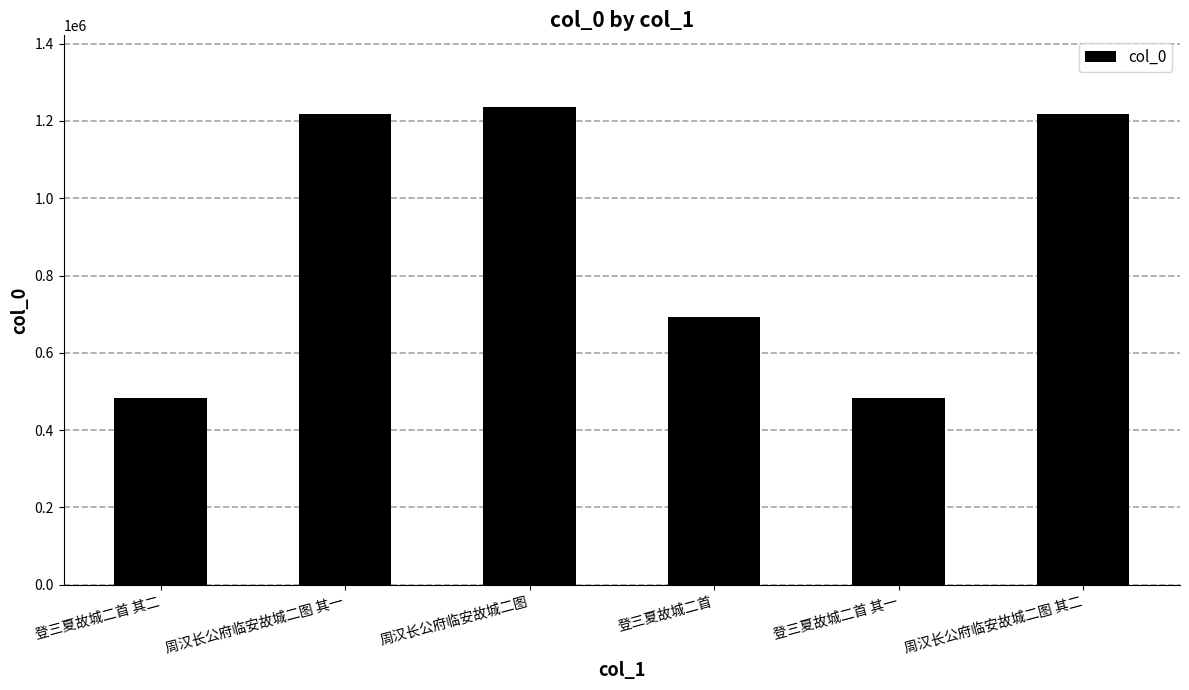

Between 周汉长公府临安故城二图 and 周汉长公府临安故城二图 其一, which is larger?

周汉长公府临安故城二图